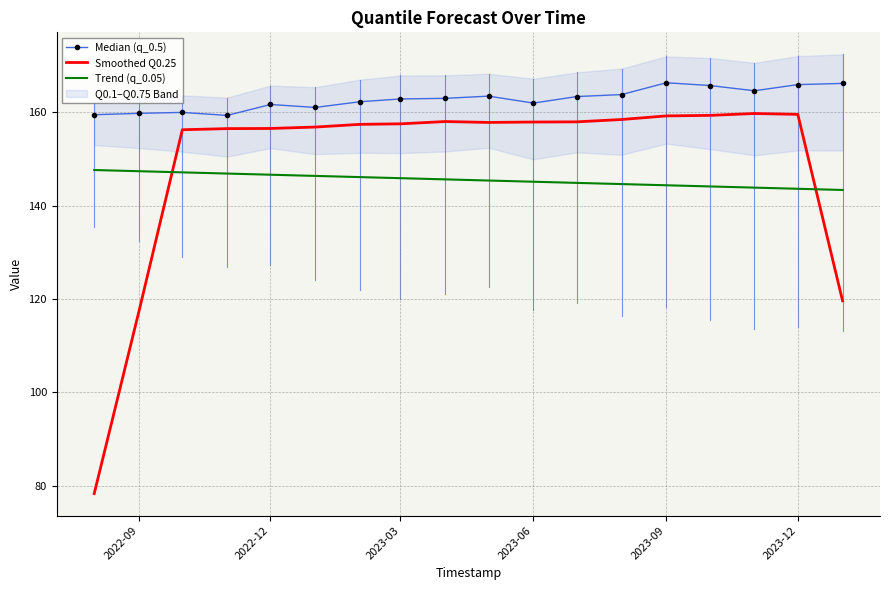

True or false: Smoothed Q0.25 and Trend (q_0.05) intersect in this chart.

True